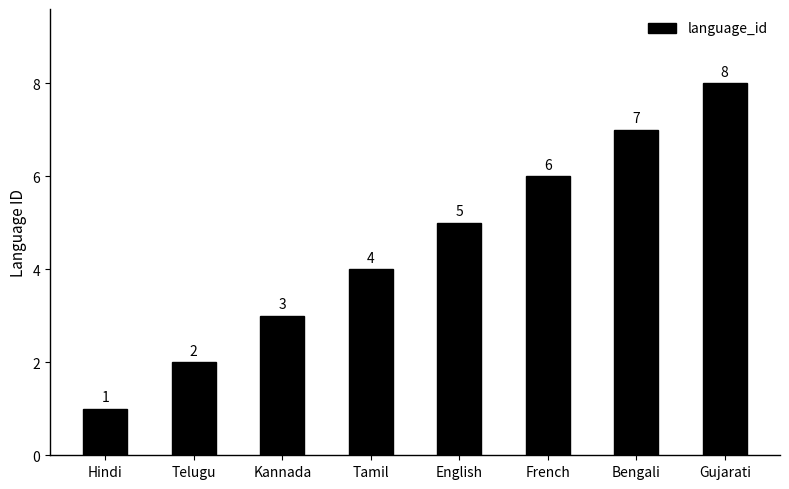

The value at Tamil is 2. True or false?

False